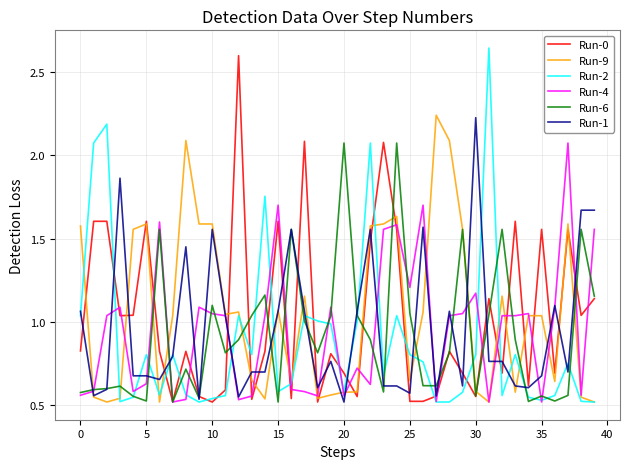

How many lines are shown in the chart?

6